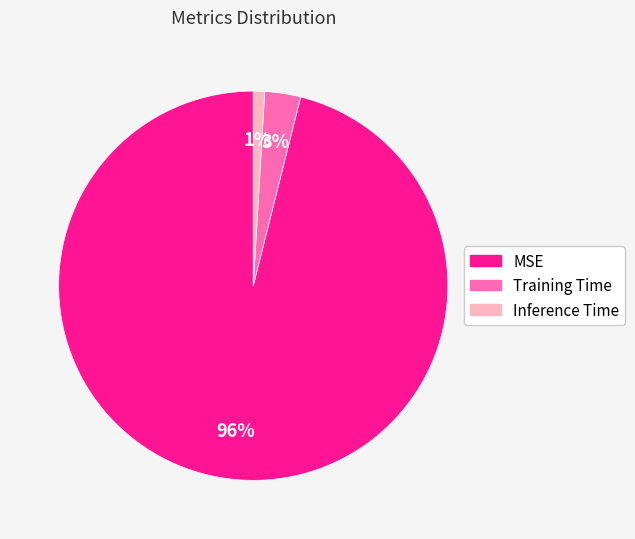

To the nearest percent, what is the difference between the largest and smallest slice percentages?

95%